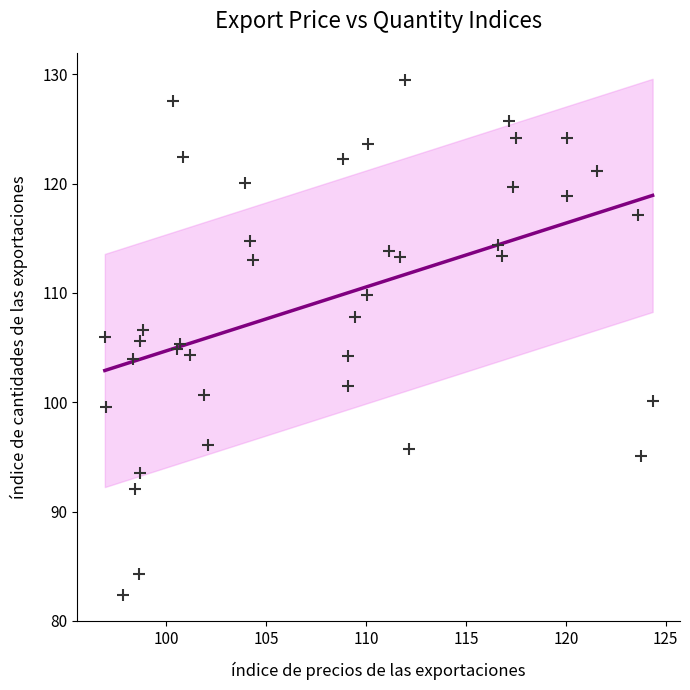

What is the range of X values (max minus min)?

27.4